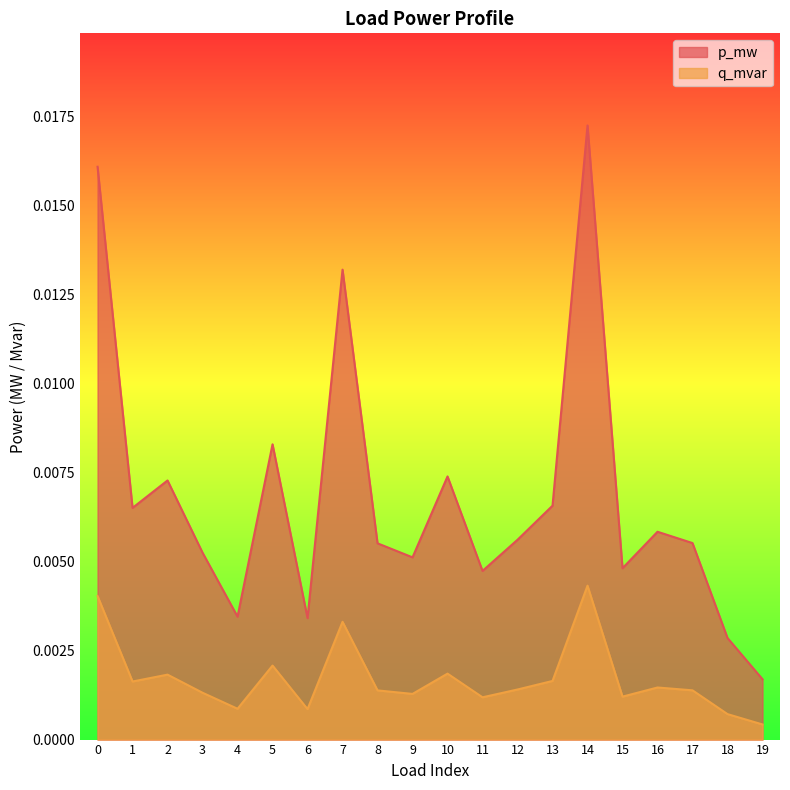

True or false: p_mw has more than 1 interior local peaks.

True